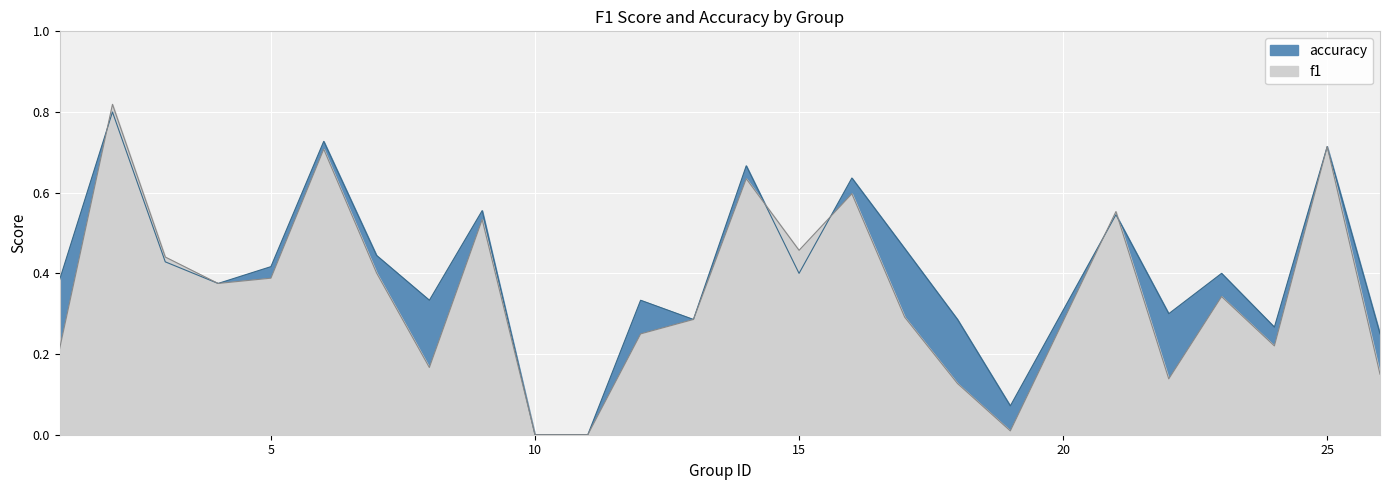

What is the highest value of the accuracy series?

0.8